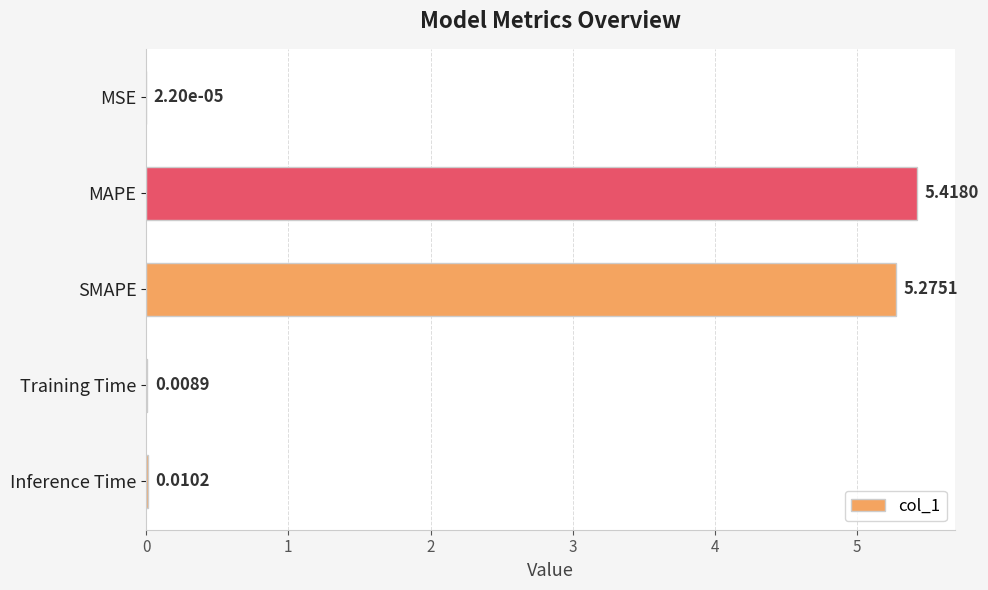

At which label is the value closest to 2?

Inference Time